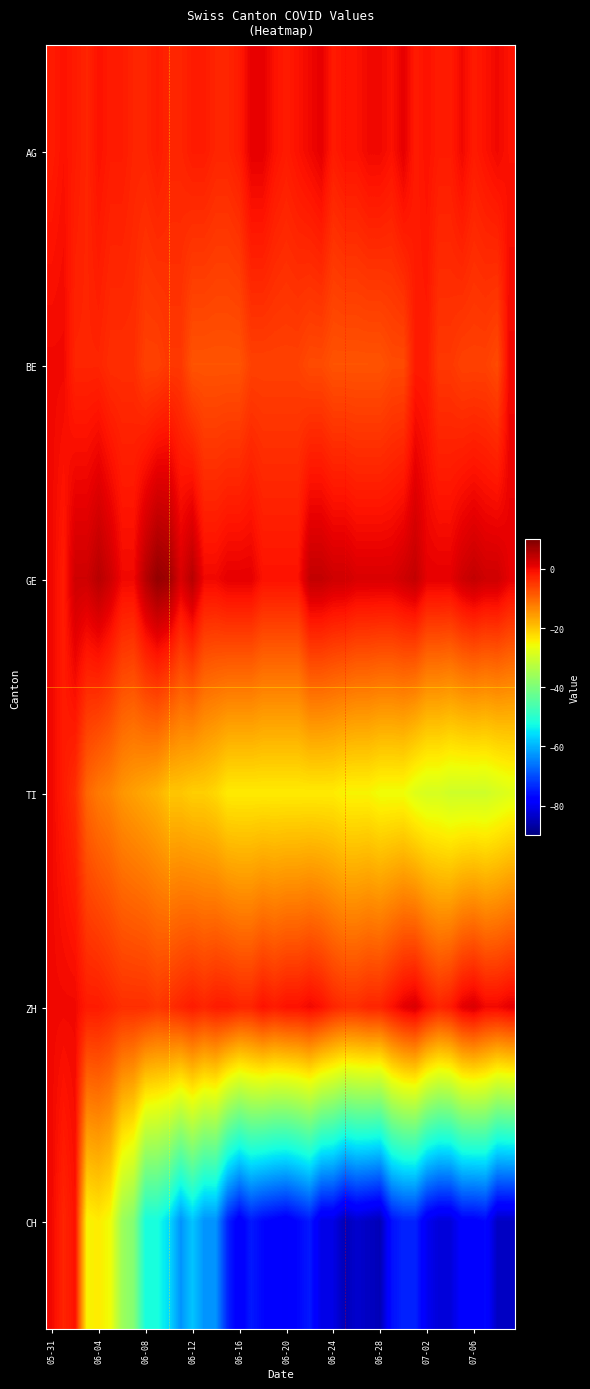

Count the number of data series in this chart.

6